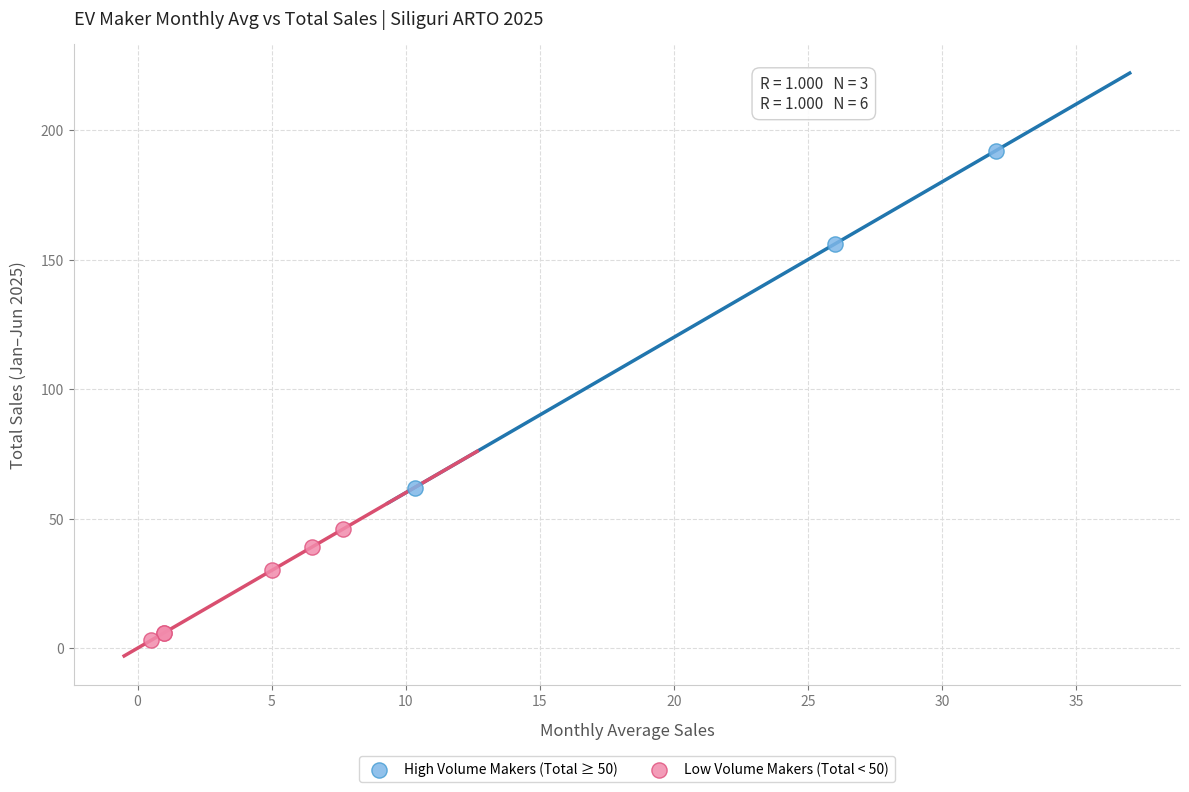

Which series contains the lowest Y value?

Low Volume Makers (Total < 50)